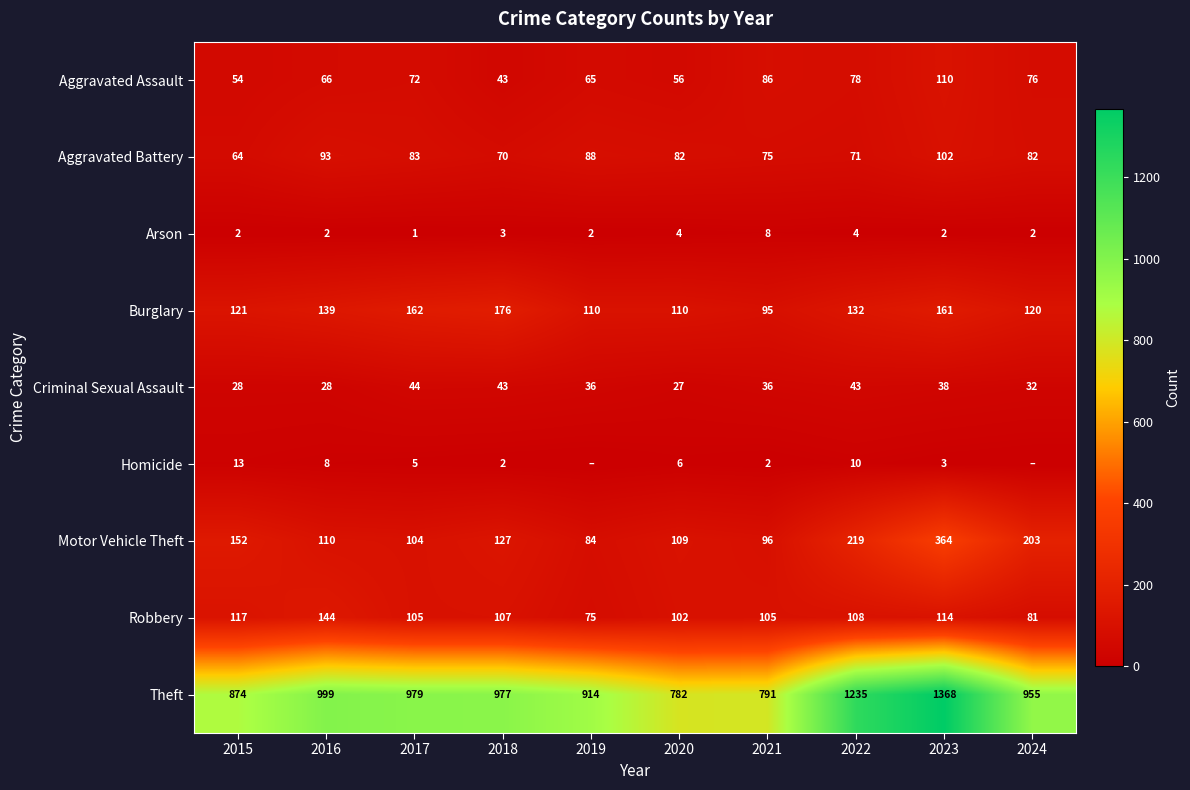

Which series has the largest total across all categories?

Theft